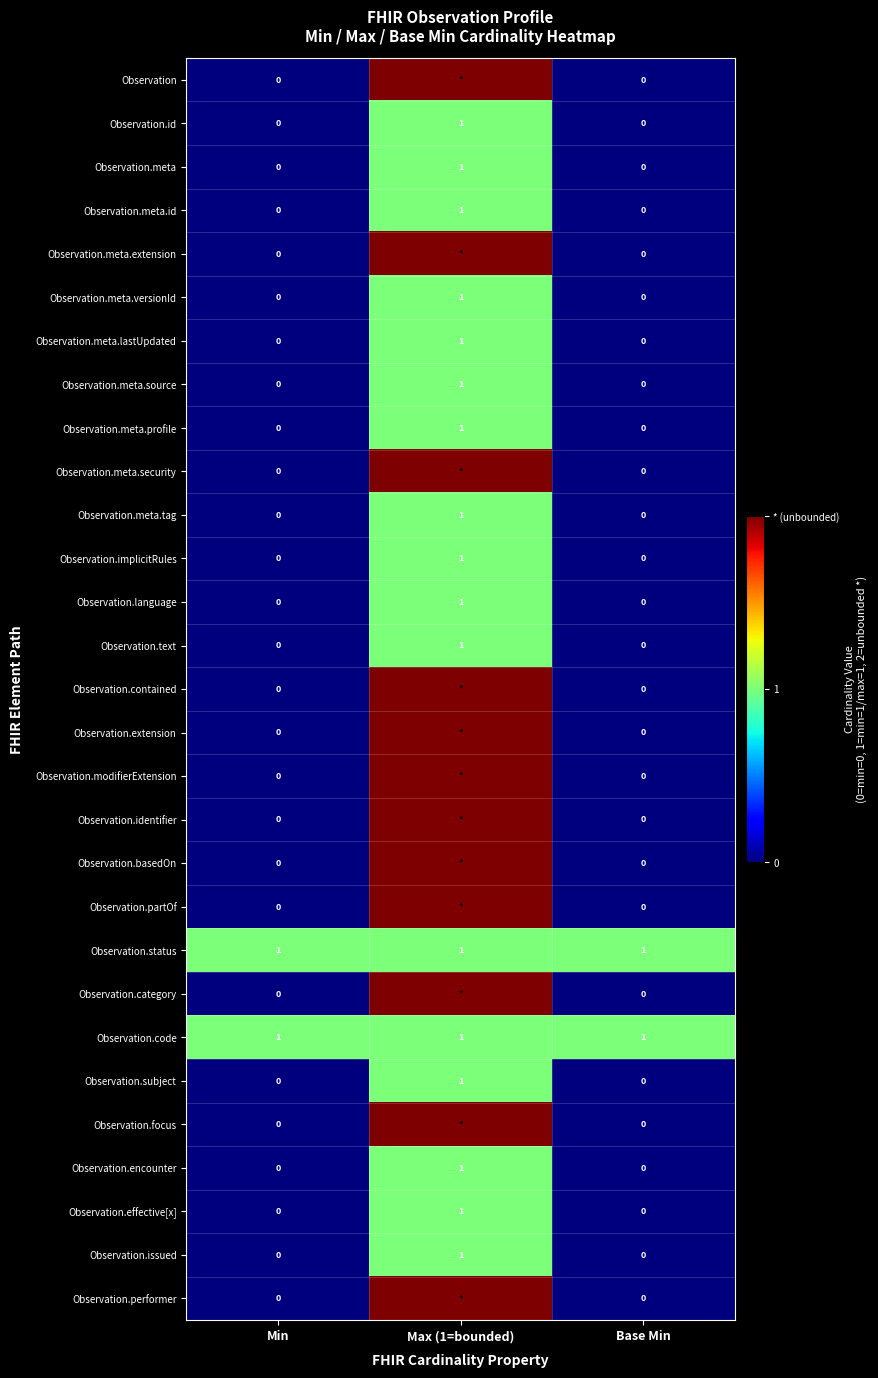

At which label does Observation.meta.source reach its peak?

Max (1=bounded)